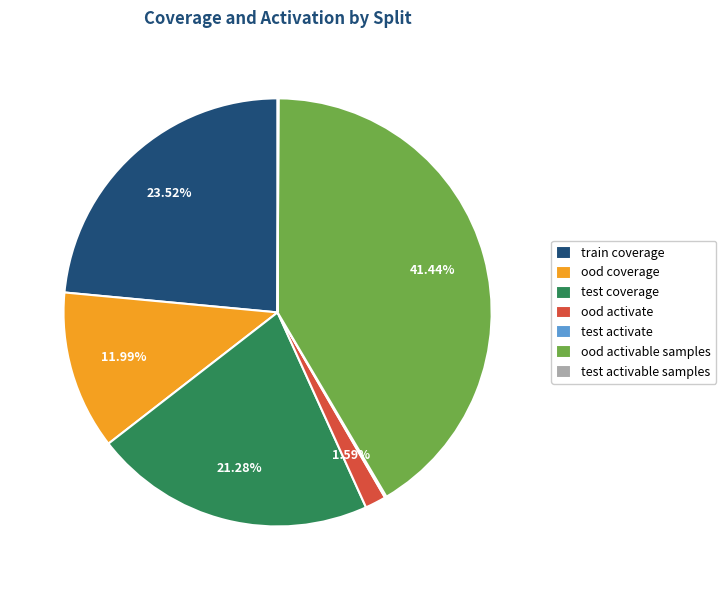

To the nearest percent, what is the difference between the ood activable samples and ood activate slice percentages?

40%